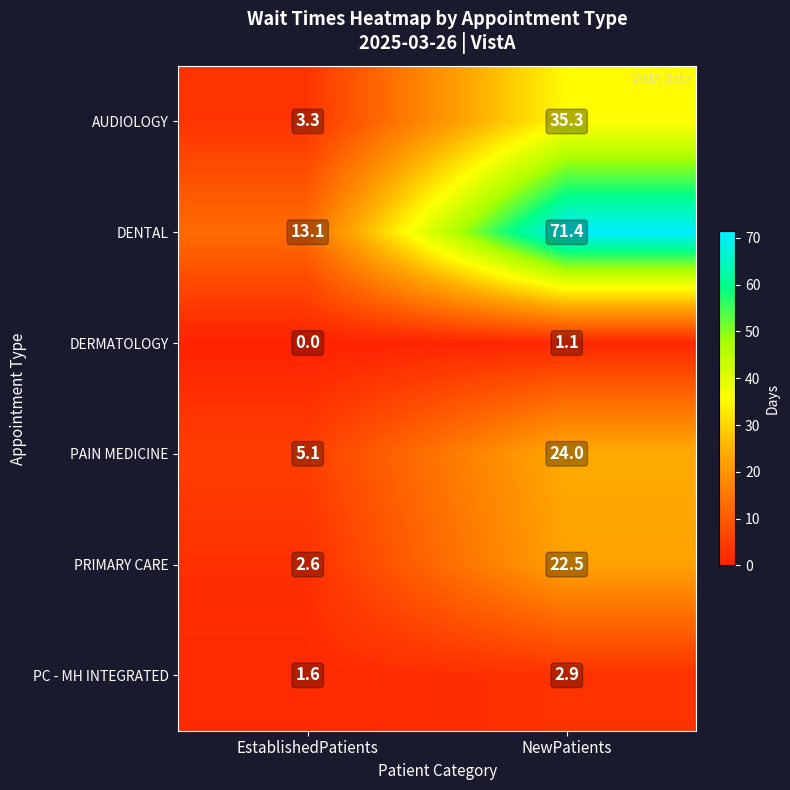

At how many categories does at least one series exceed 48?

1